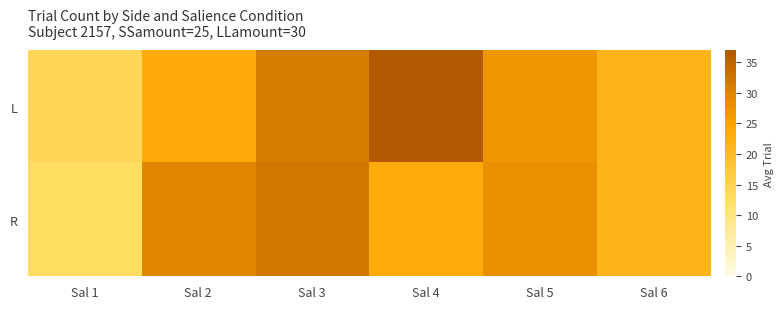

Reading left to right, transcribe all the data shown in this chart.

L: Sal 1=14.4	Sal 2=23.5	Sal 3=31.0	Sal 4=37.0	Sal 5=27.0	Sal 6=21.5
R: Sal 1=13.0	Sal 2=29.5	Sal 3=32.0	Sal 4=23.3	Sal 5=28.0	Sal 6=21.5